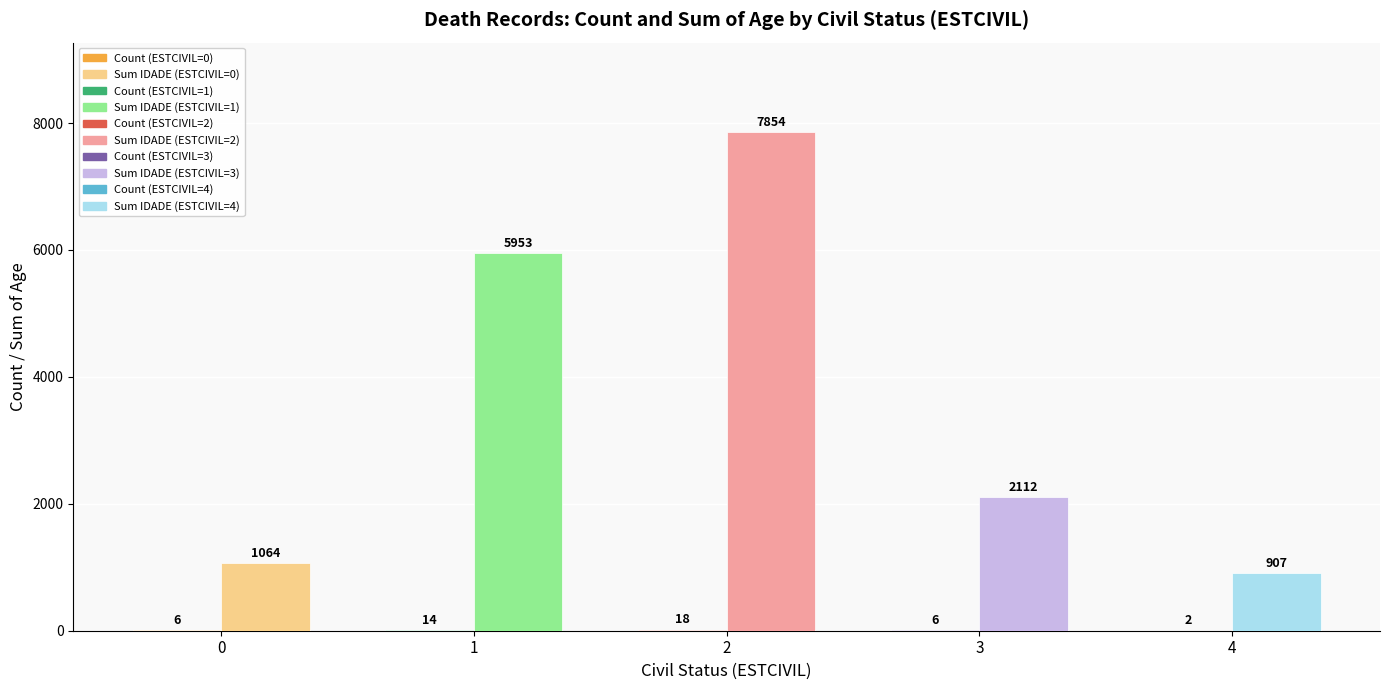

Between 1 and 4, which series saw the biggest shift?

ESTCIVIL_2